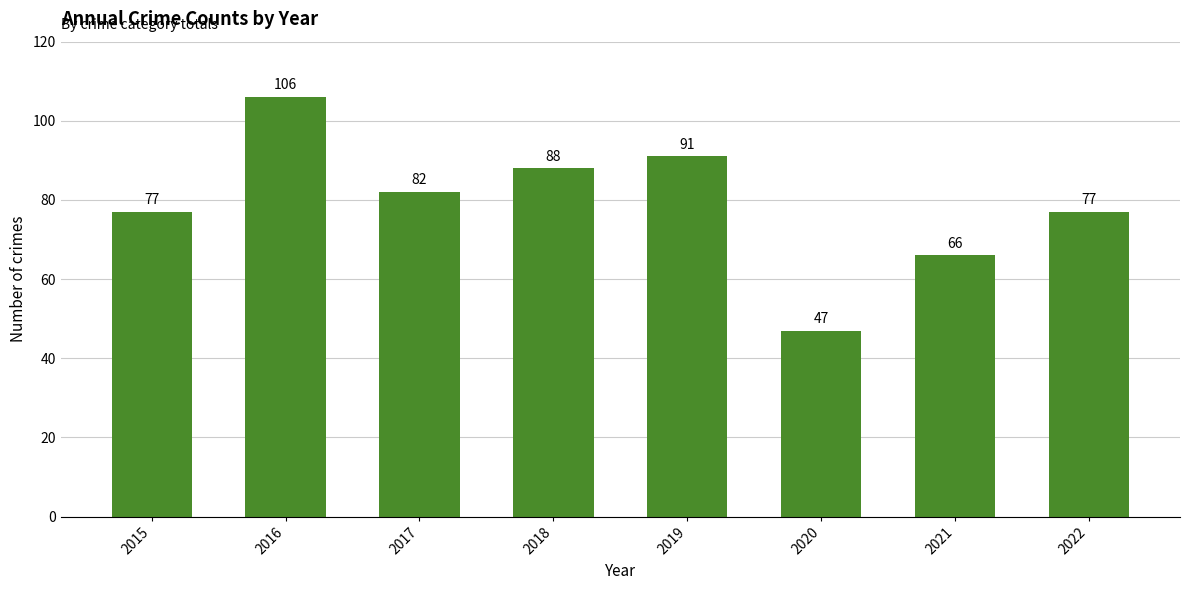

What is the approximate value at 2017, to the nearest 5?

80